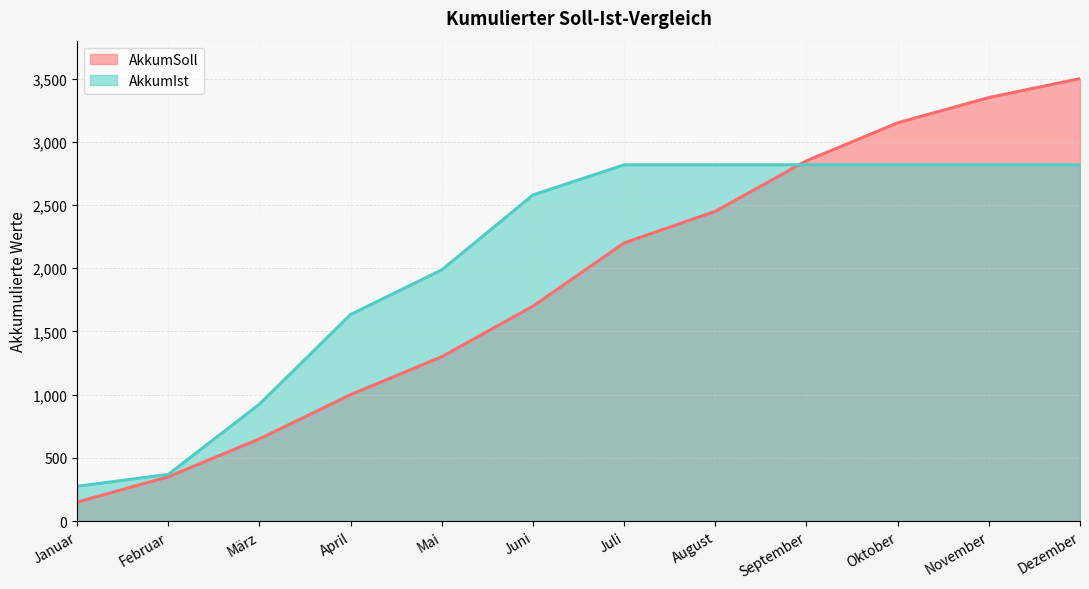

What is the value of the AkkumSoll point at the 1st from the left?

150